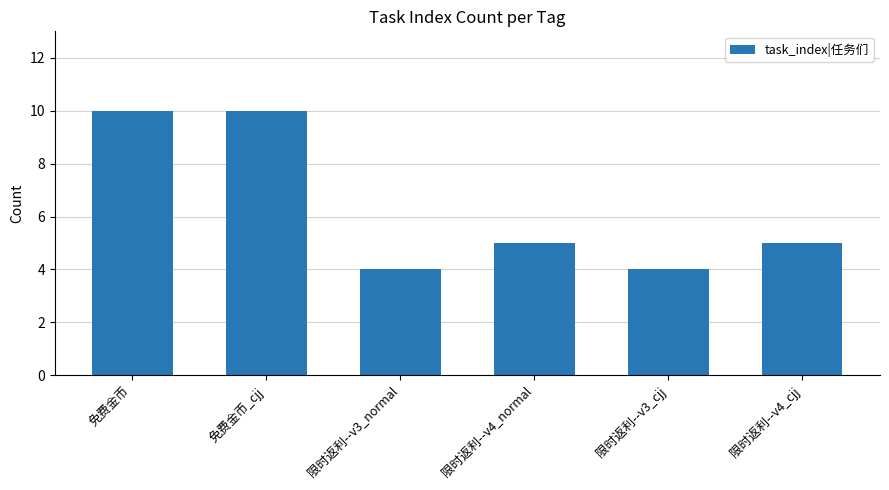

Reading left to right, transcribe all the data shown in this chart.

10	10	4	5	4	5